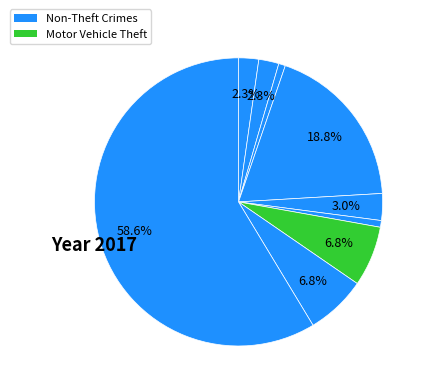

How many slices are in this pie chart?

9